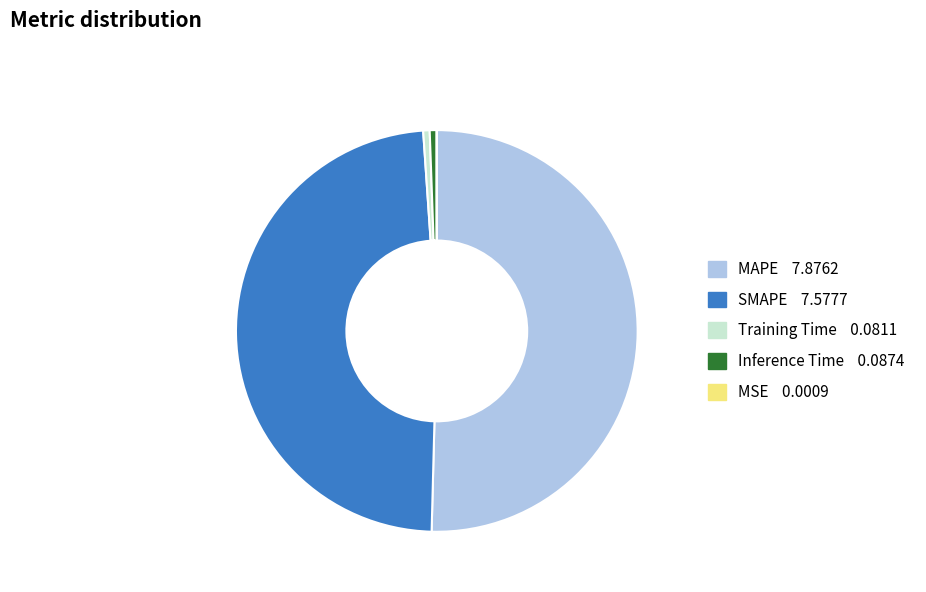

Which category accounts for the majority?

MAPE